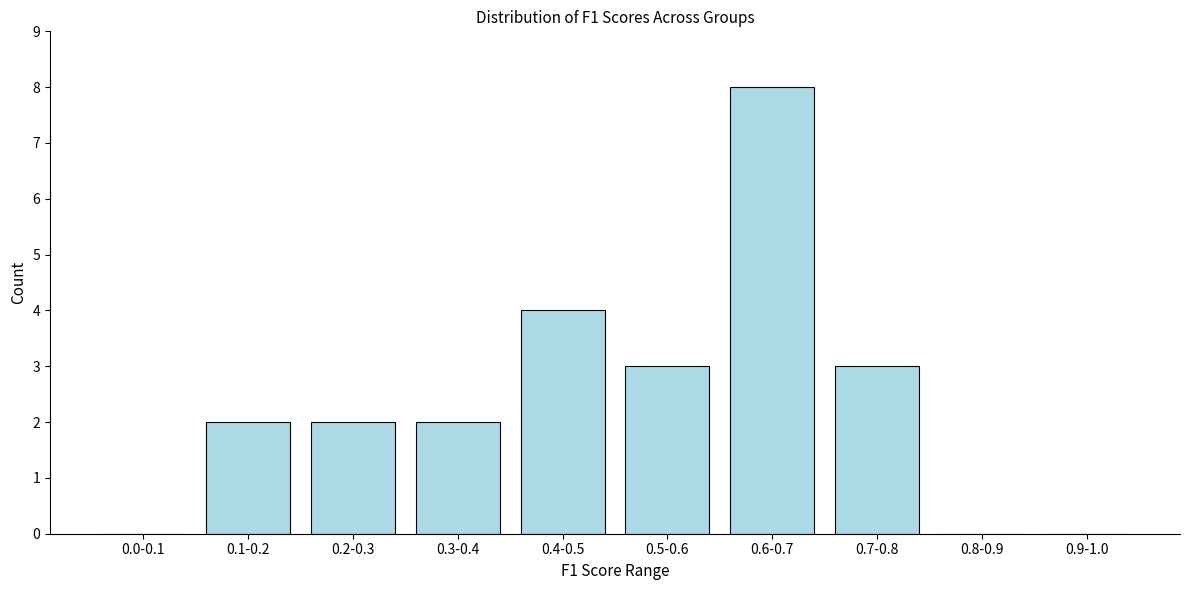

Reading left to right, transcribe all the data shown in this chart.

0.0-0.1=0	0.1-0.2=2	0.2-0.3=2	0.3-0.4=2	0.4-0.5=4	0.5-0.6=3	0.6-0.7=8	0.7-0.8=3	0.8-0.9=0	0.9-1.0=0